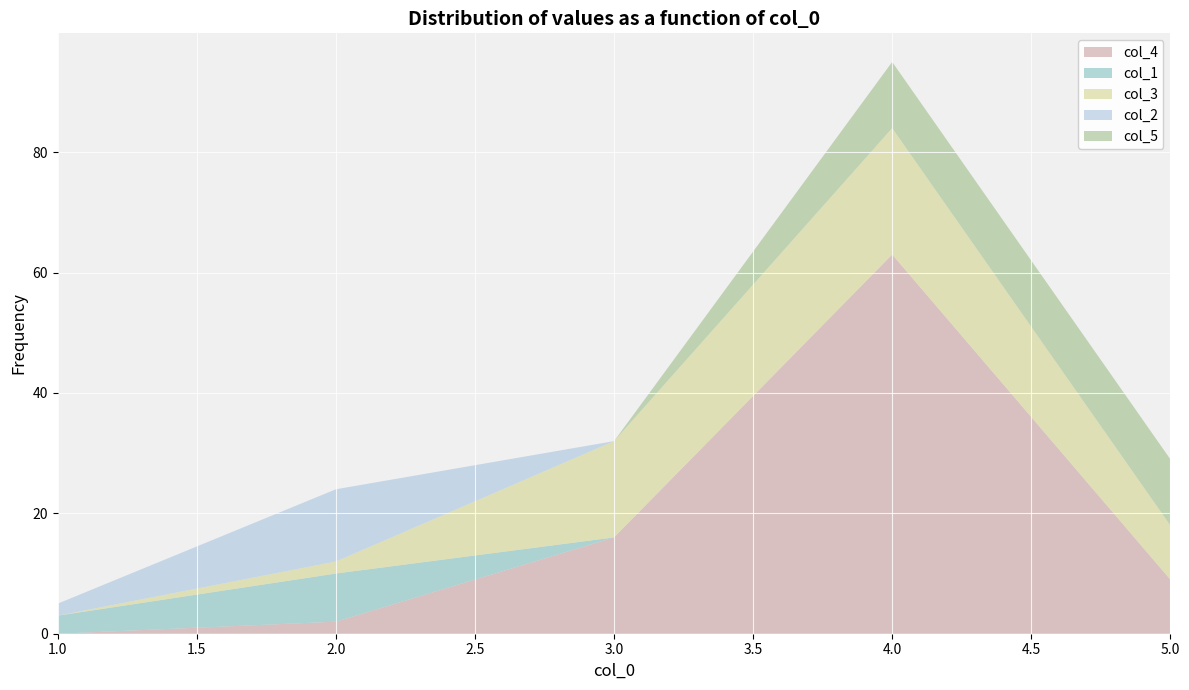

Reading right to left, transcribe all the data shown in this chart.

col_4: 9	63	16	2	0
col_1: 0	0	0	8	3
col_3: 9	21	16	2	0
col_2: 0	0	0	12	2
col_5: 11	11	0	0	0